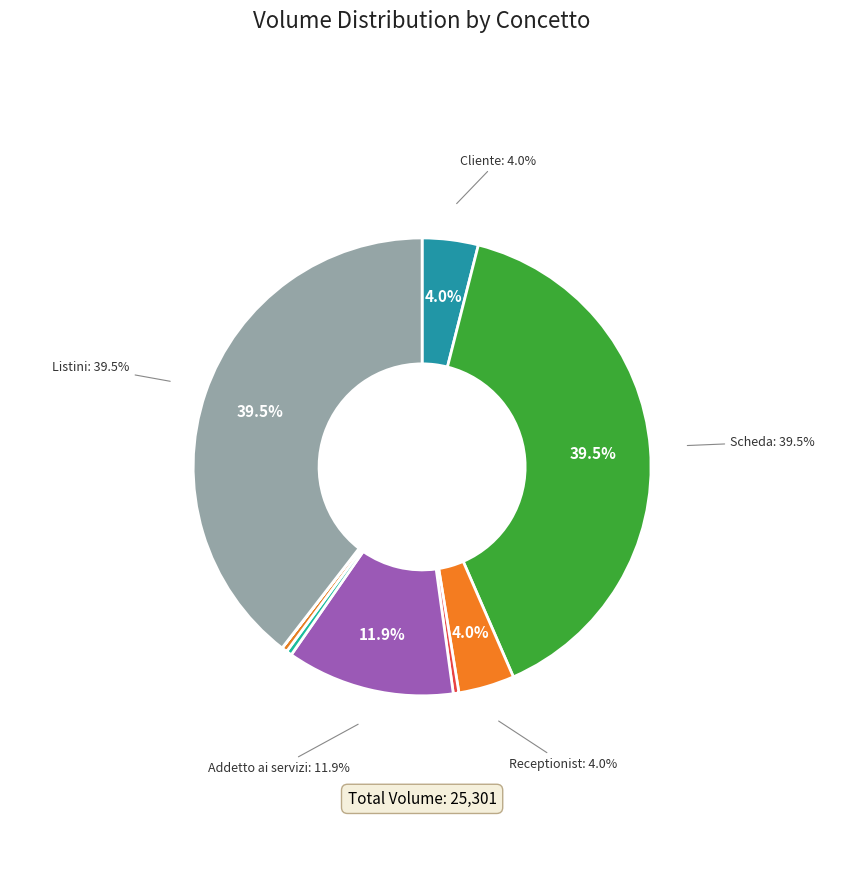

How many slices are in this pie chart?

9